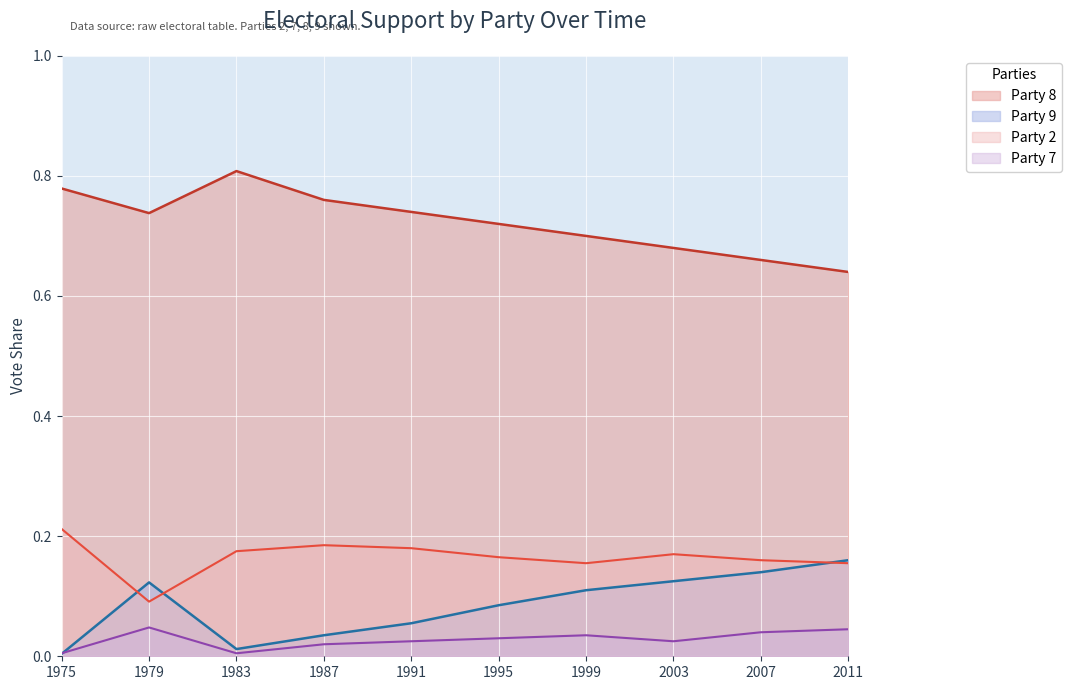

True or false: Party 8 and Party 2 cross at least once.

False